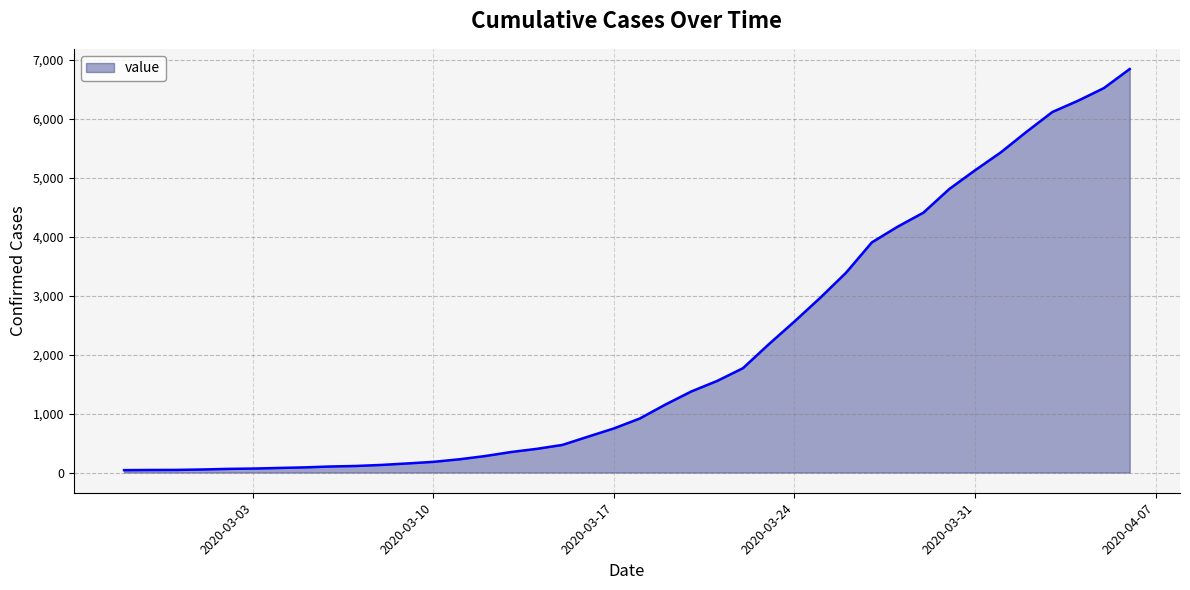

What is the difference between the maximum and minimum values?

6803